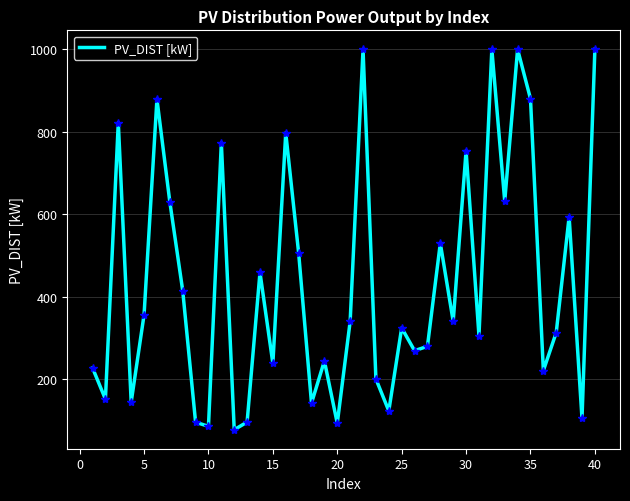

What is the difference between the maximum and minimum values?

921.8